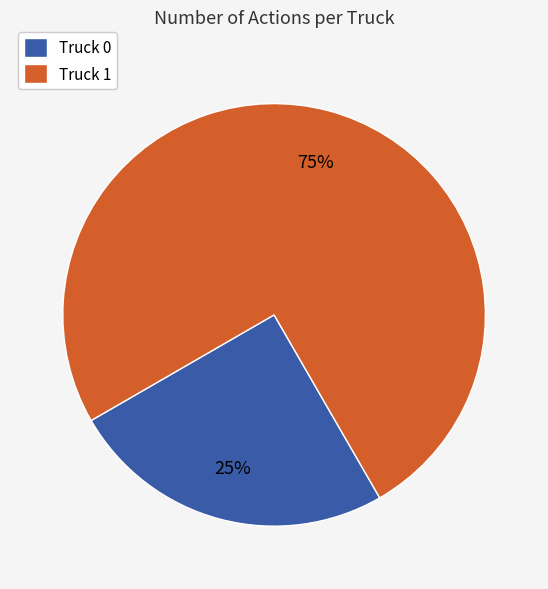

Do Truck 0 and Truck 1 together represent more than half of the pie?

Yes